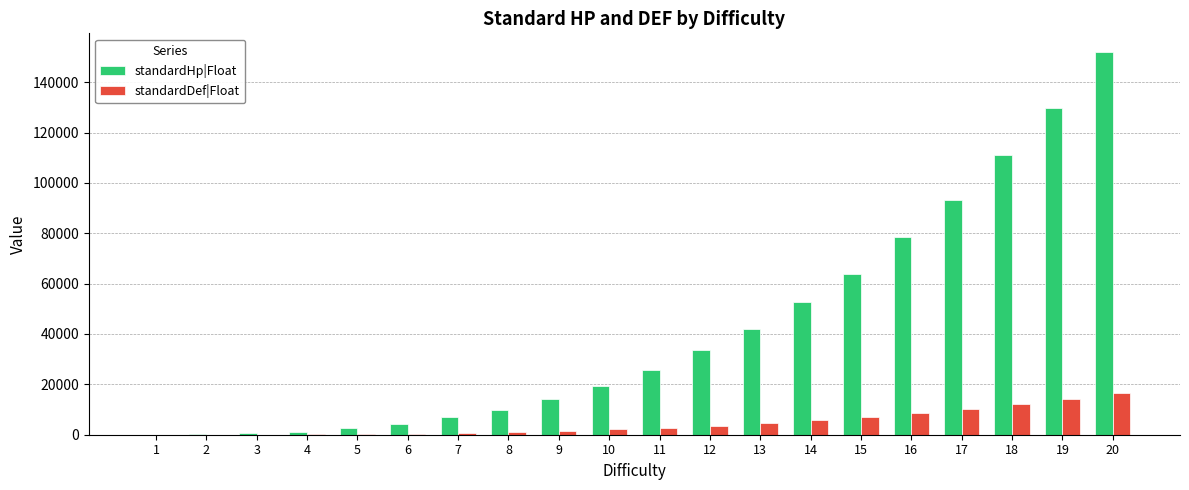

What is the average value of the standardHp|Float series?

42098